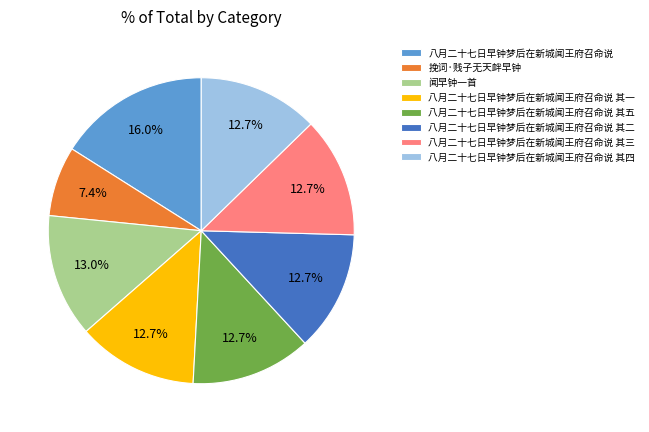

How many slices are in this pie chart?

8